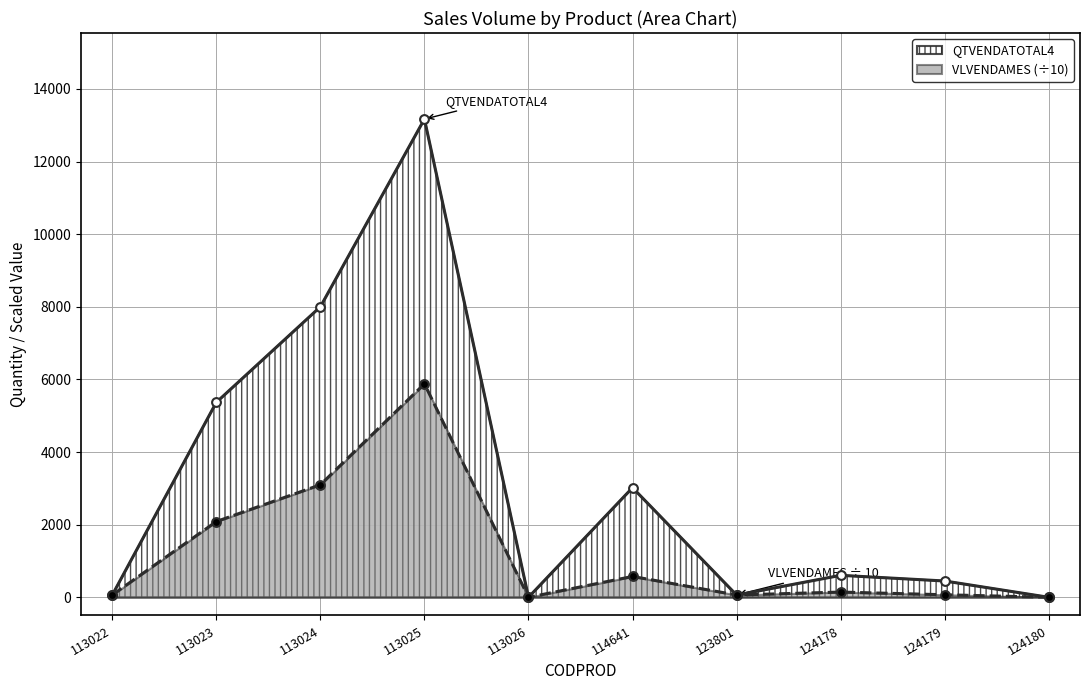

At which category is the sum across all series the highest?

113025